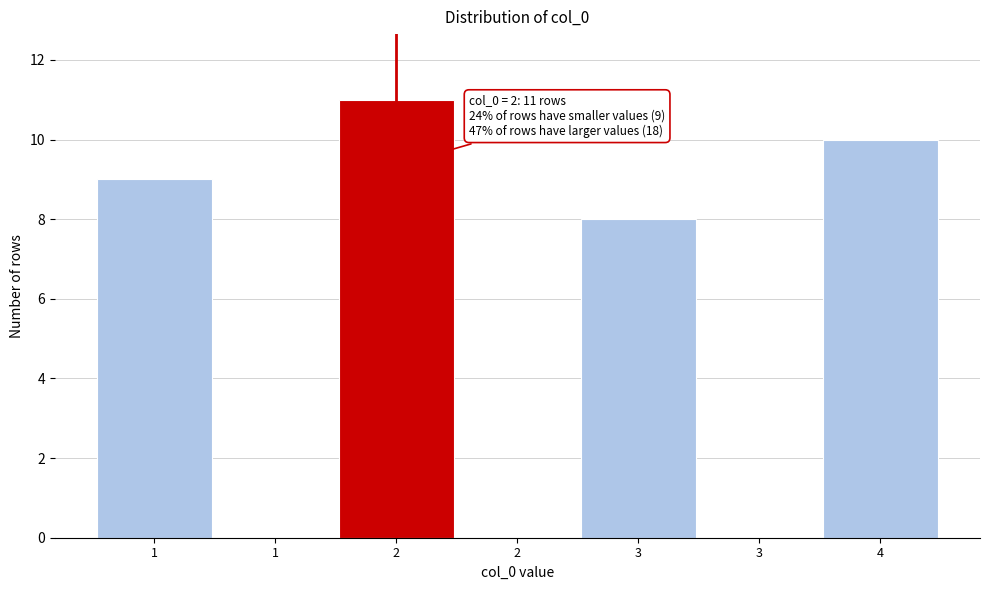

Are the bars horizontal?

No